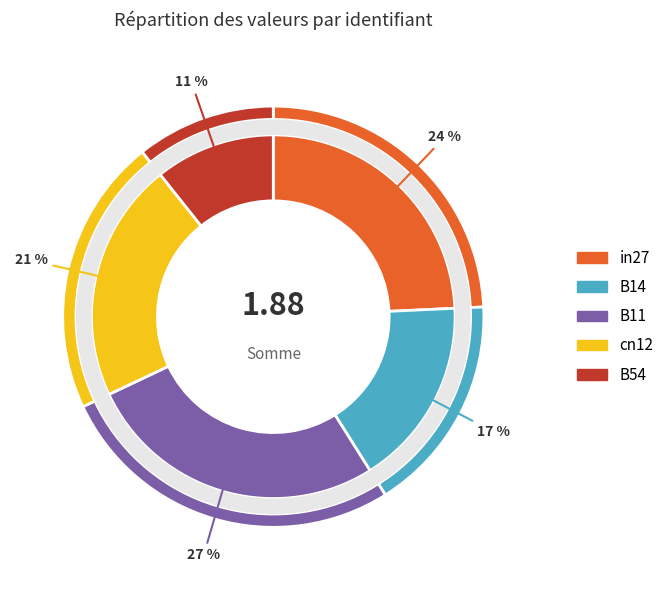

Is the sum of in27 and B54 greater than half?

No